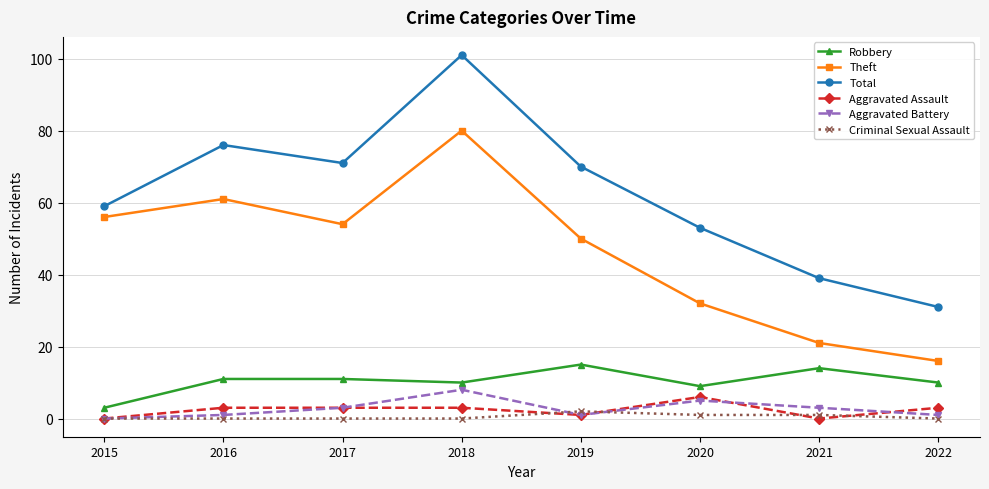

What is the difference between the highest and lowest values at 2022?

31